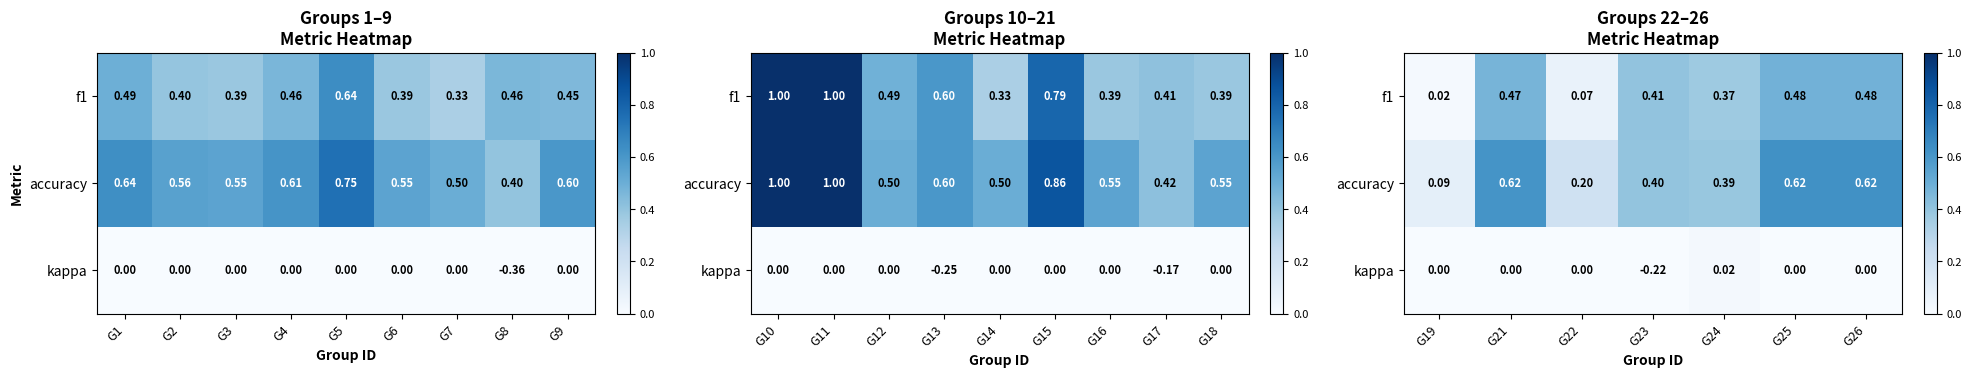

What is the spread (max minus min) of values at G25?

0.6